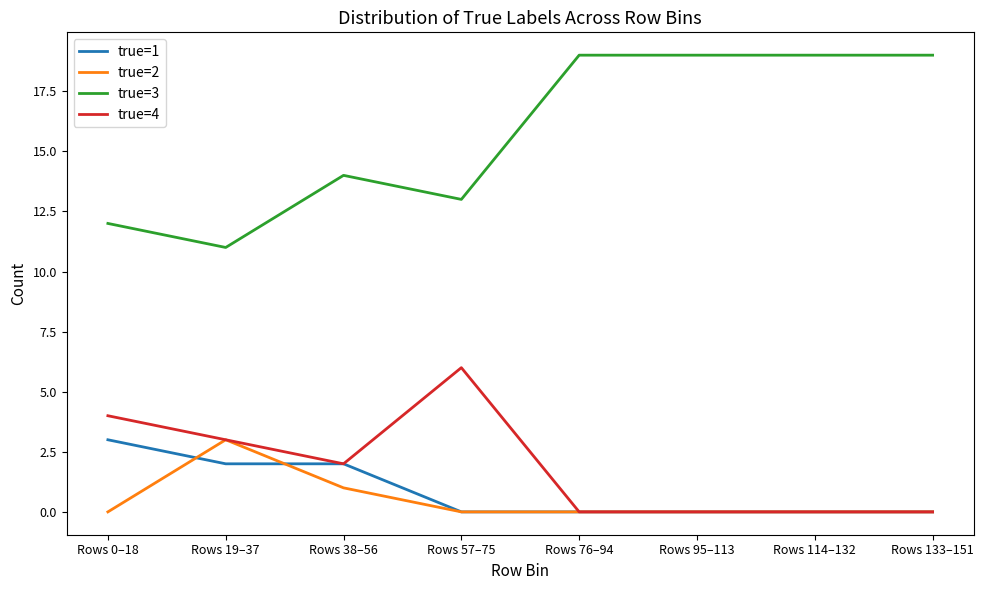

What is the total value across all series at Rows 76–94?

19